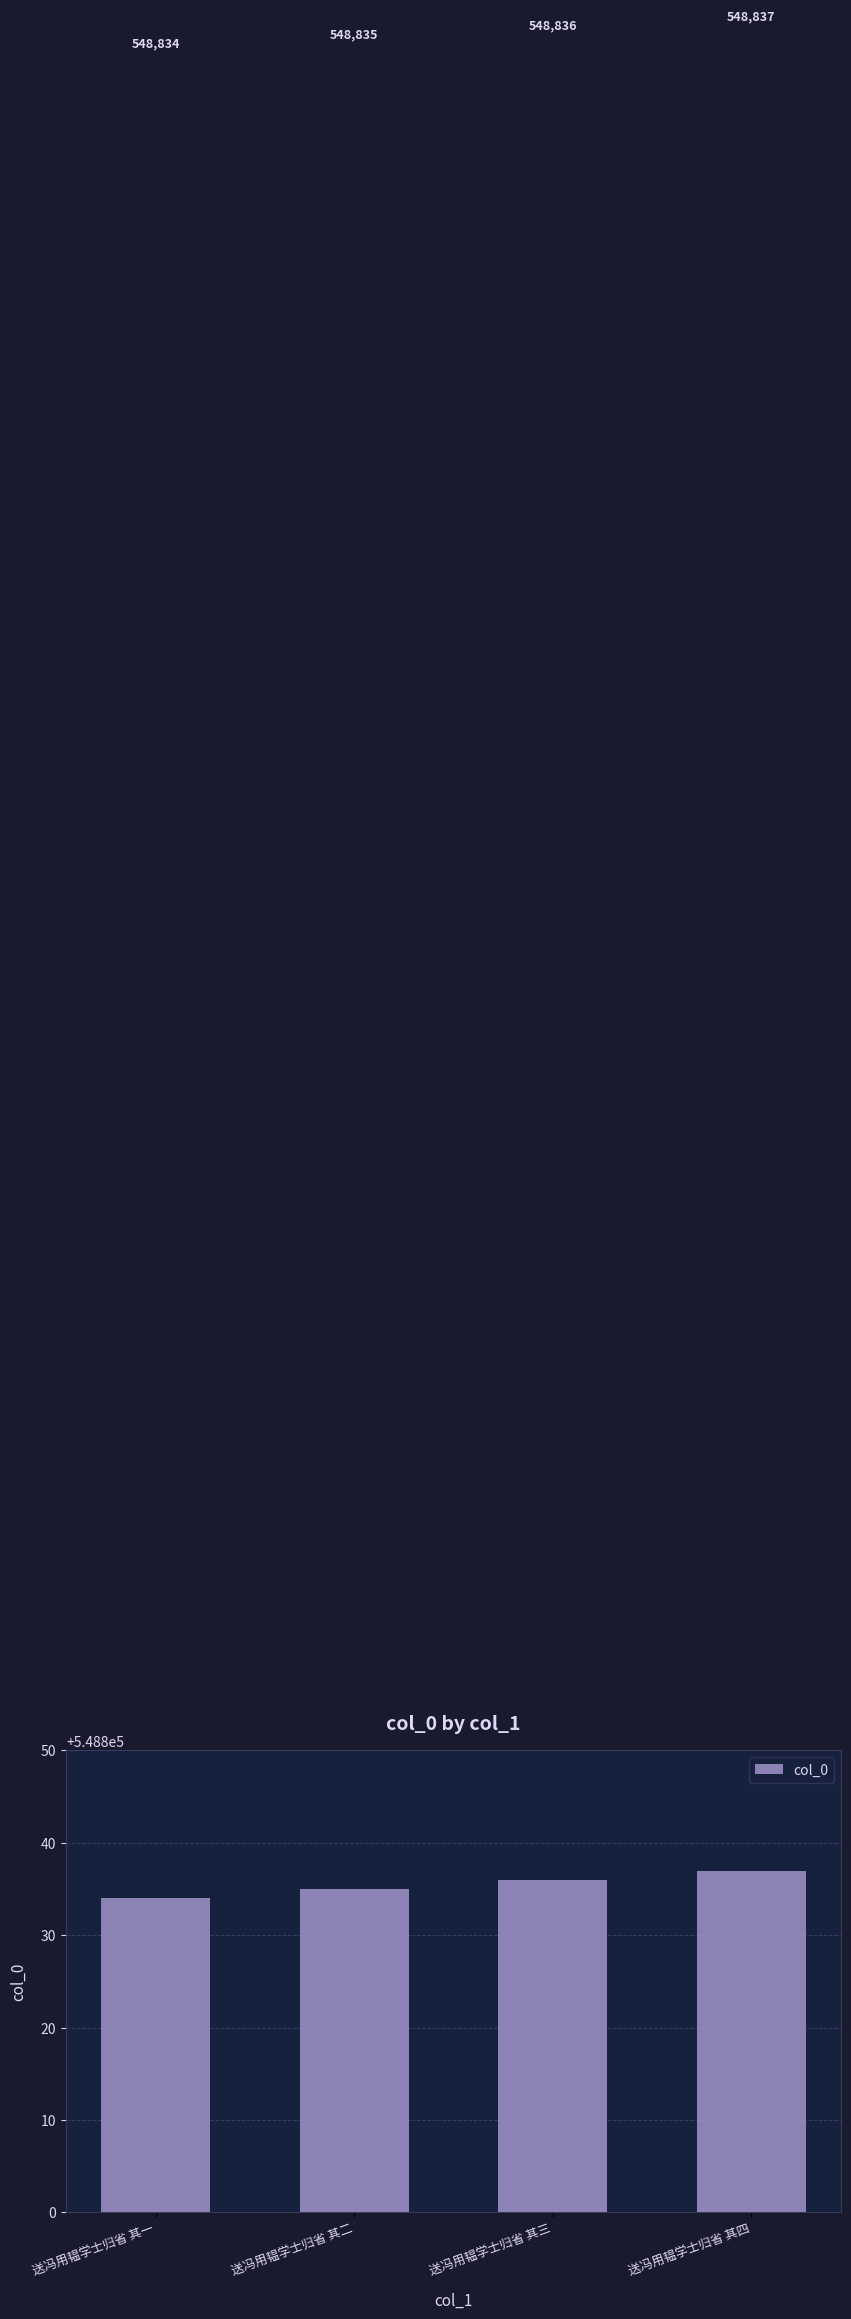

The value at 送冯用韫学士归省 其一 is 548834. True or false?

True